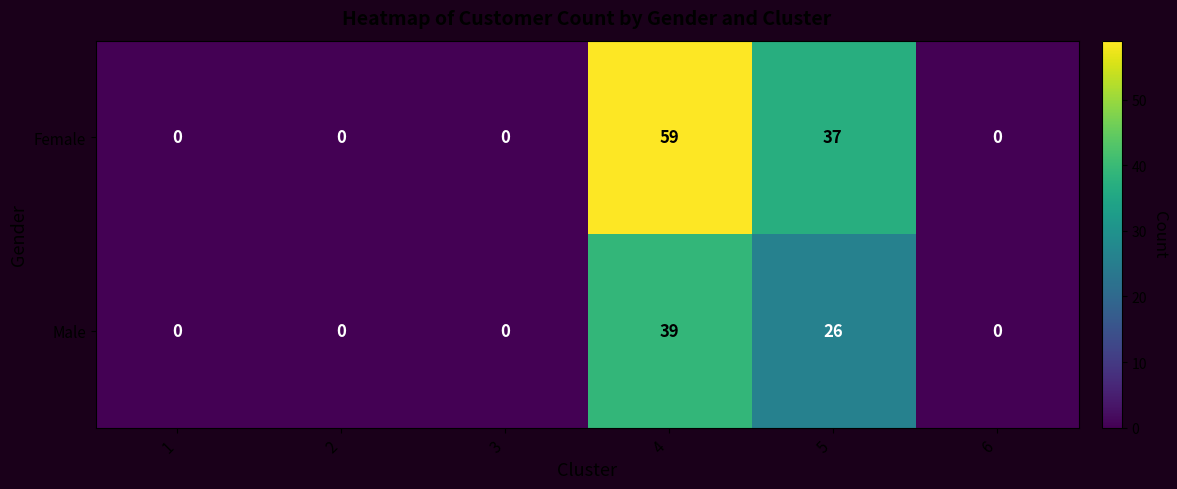

Rank the series at 5 from lowest to highest value.

Male, Female